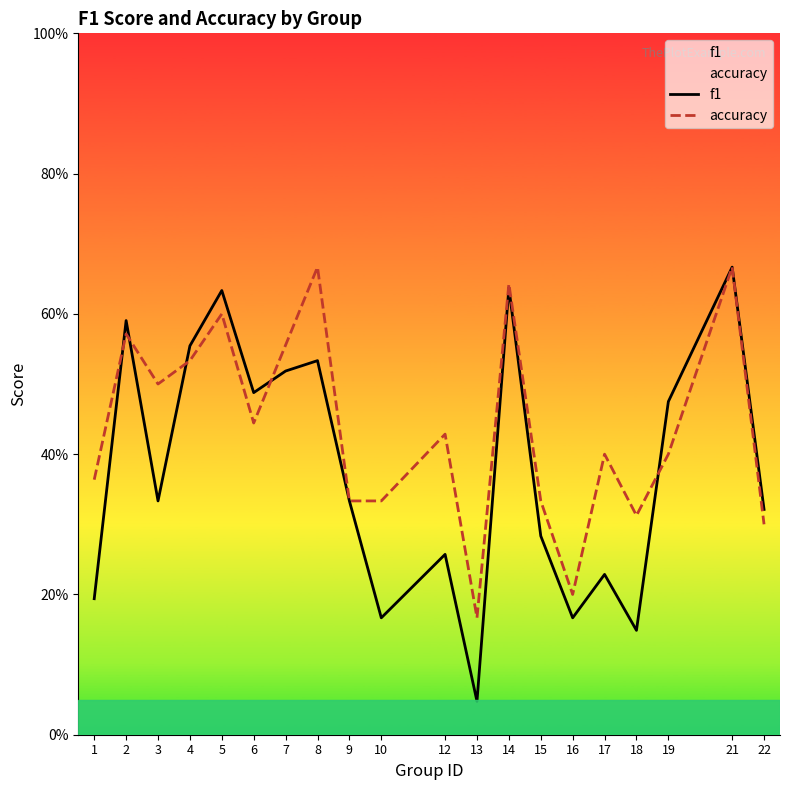

What is the greatest value displayed?

0.7